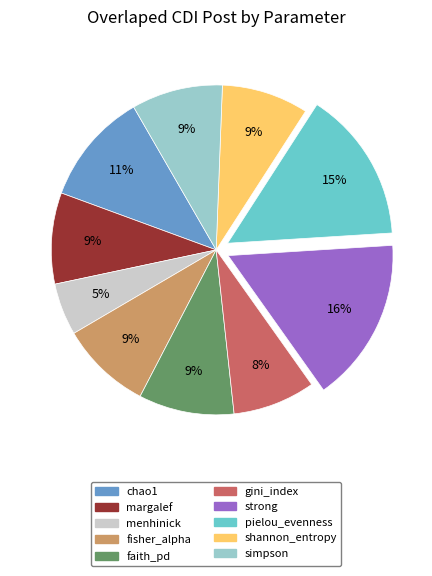

True or false: pielou_evenness accounts for 4% of the total.

False